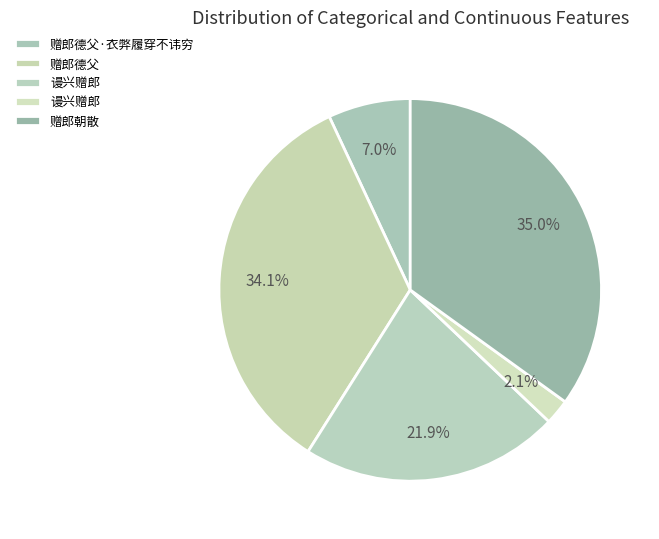

How many slices are in this pie chart?

5